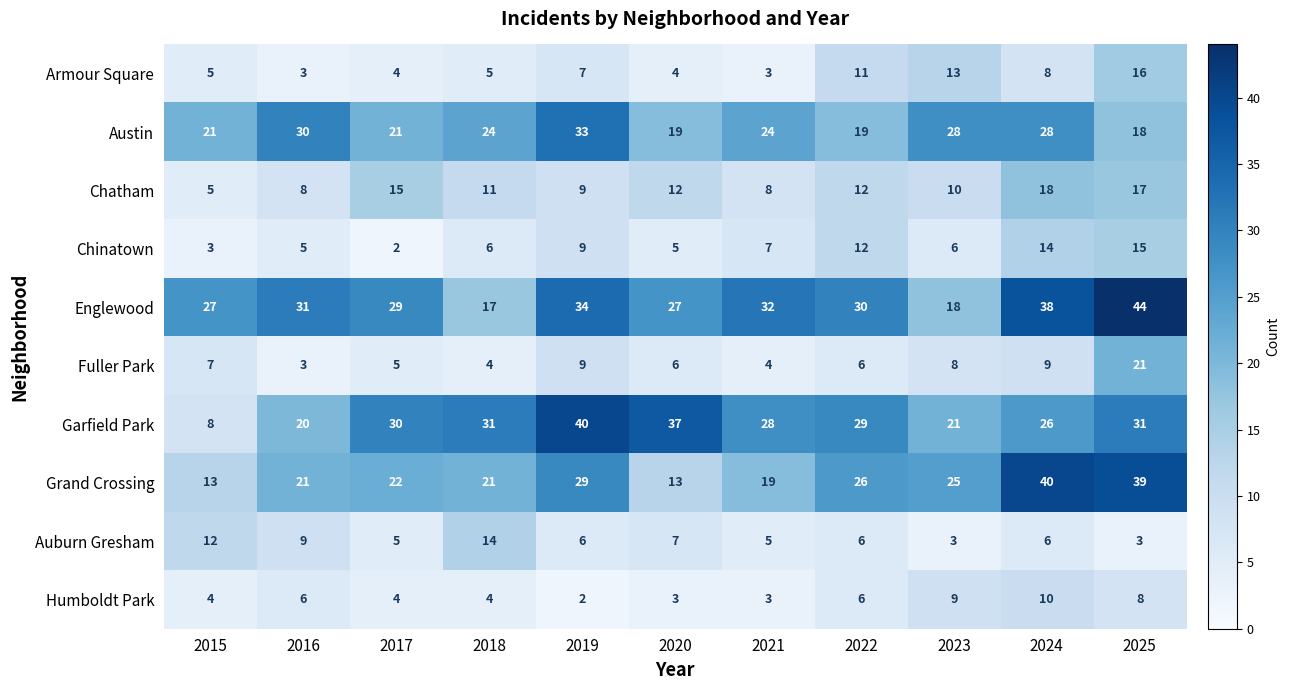

At which category does the chart reach its peak across all series?

2025